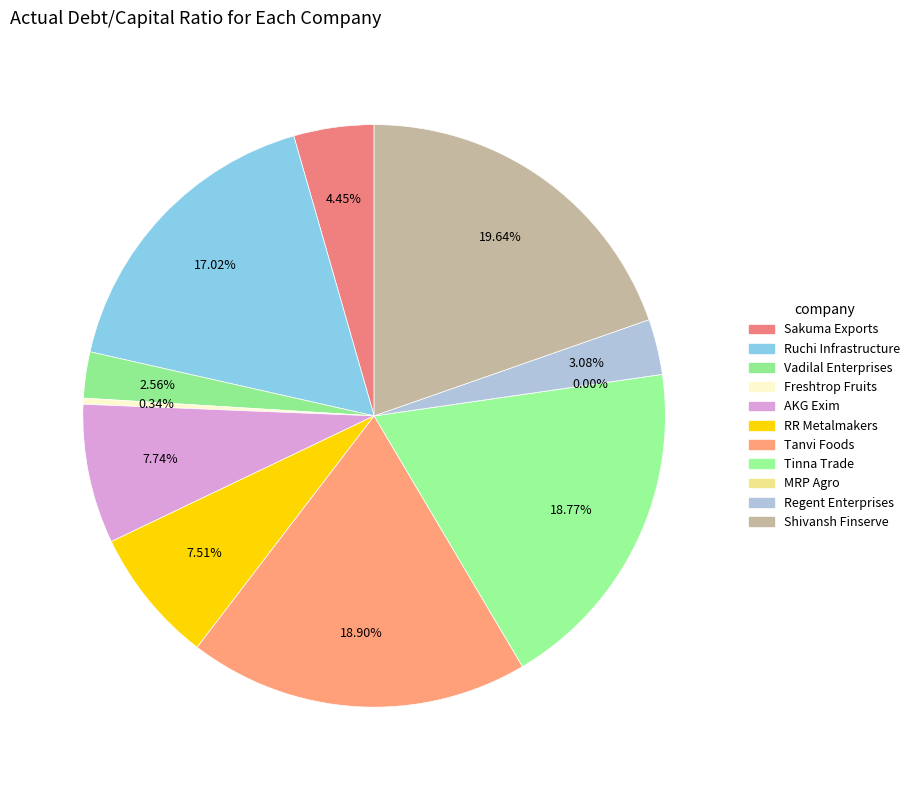

Between Ruchi Infrastructure and Freshtrop Fruits, which is larger?

Ruchi Infrastructure